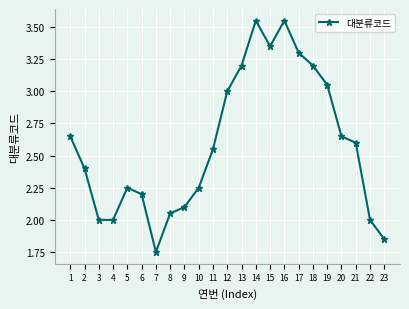

Which label corresponds to the smallest value in the chart?

7